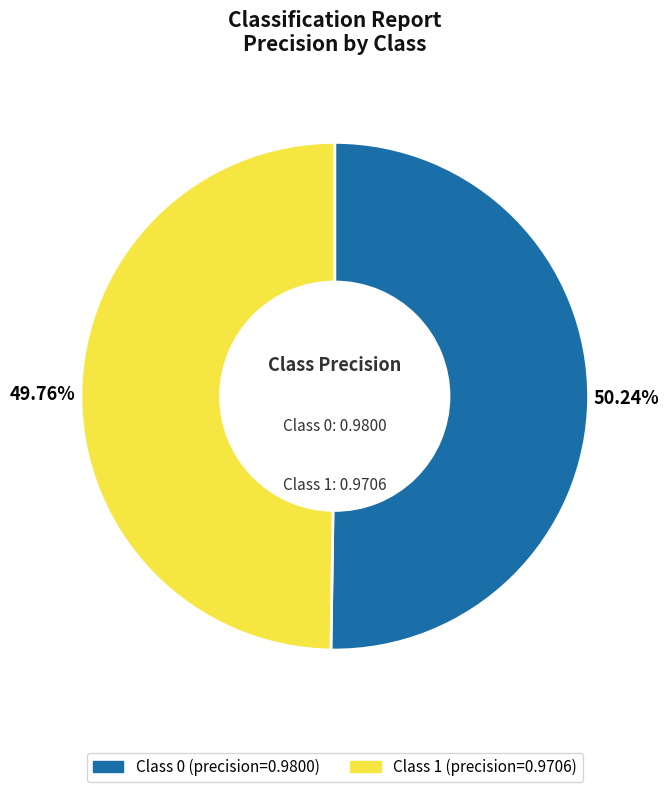

Does any single category account for the majority?

Yes